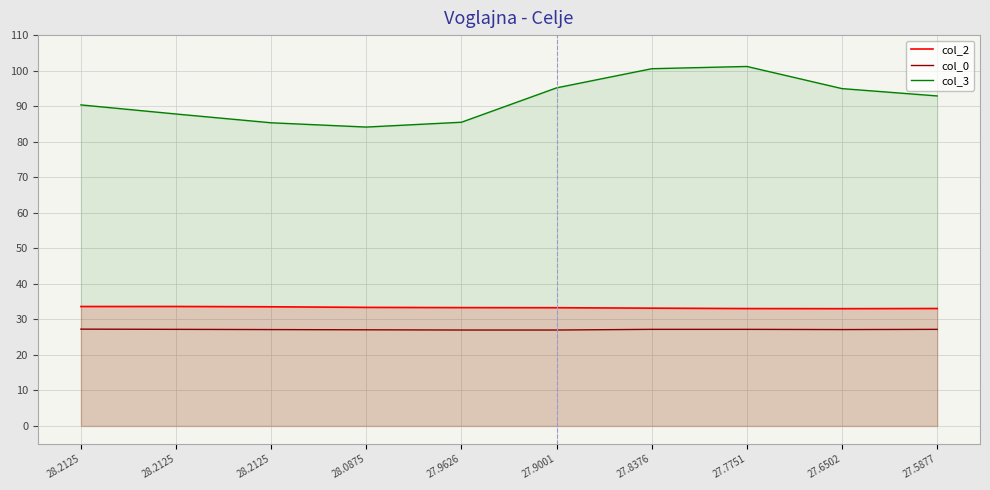

Reading left to right, list all the values displayed in this chart.

col_2: 33.6	33.6	33.5	33.4	33.3	33.3	33.2	33.0	33.0	33.1
col_0: 27.2	27.2	27.1	27.1	27.0	27.0	27.2	27.2	27.1	27.2
col_3: 90.4	87.8	85.3	84.1	85.5	95.2	100.5	101.2	94.9	92.9